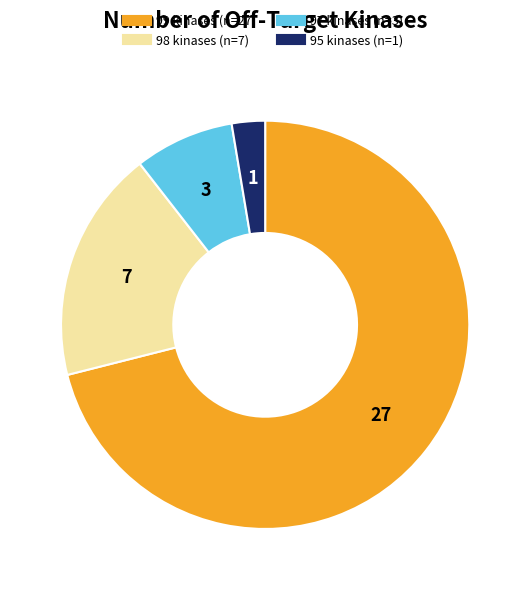

Does any single category account for the majority?

Yes